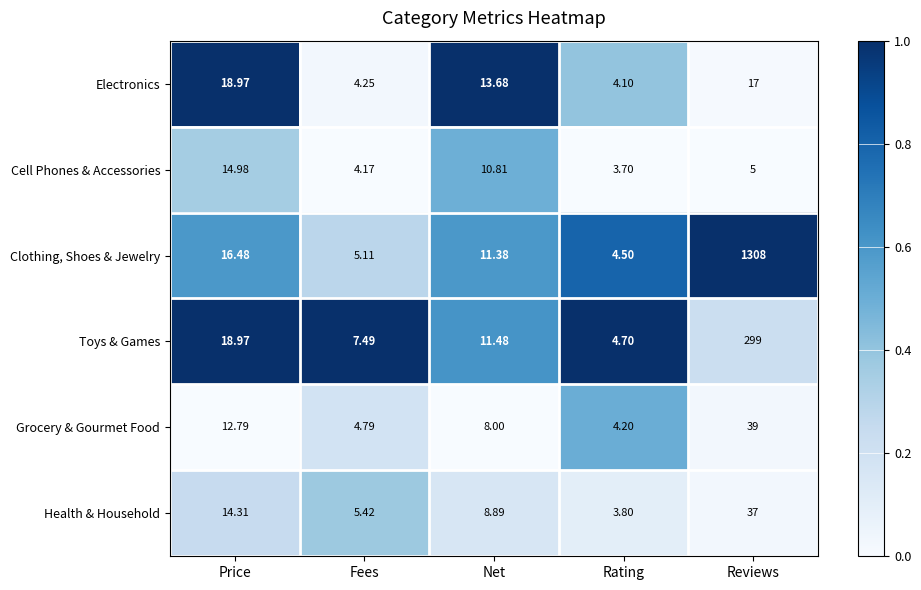

Which series has the largest range (max minus min)?

Clothing, Shoes & Jewelry